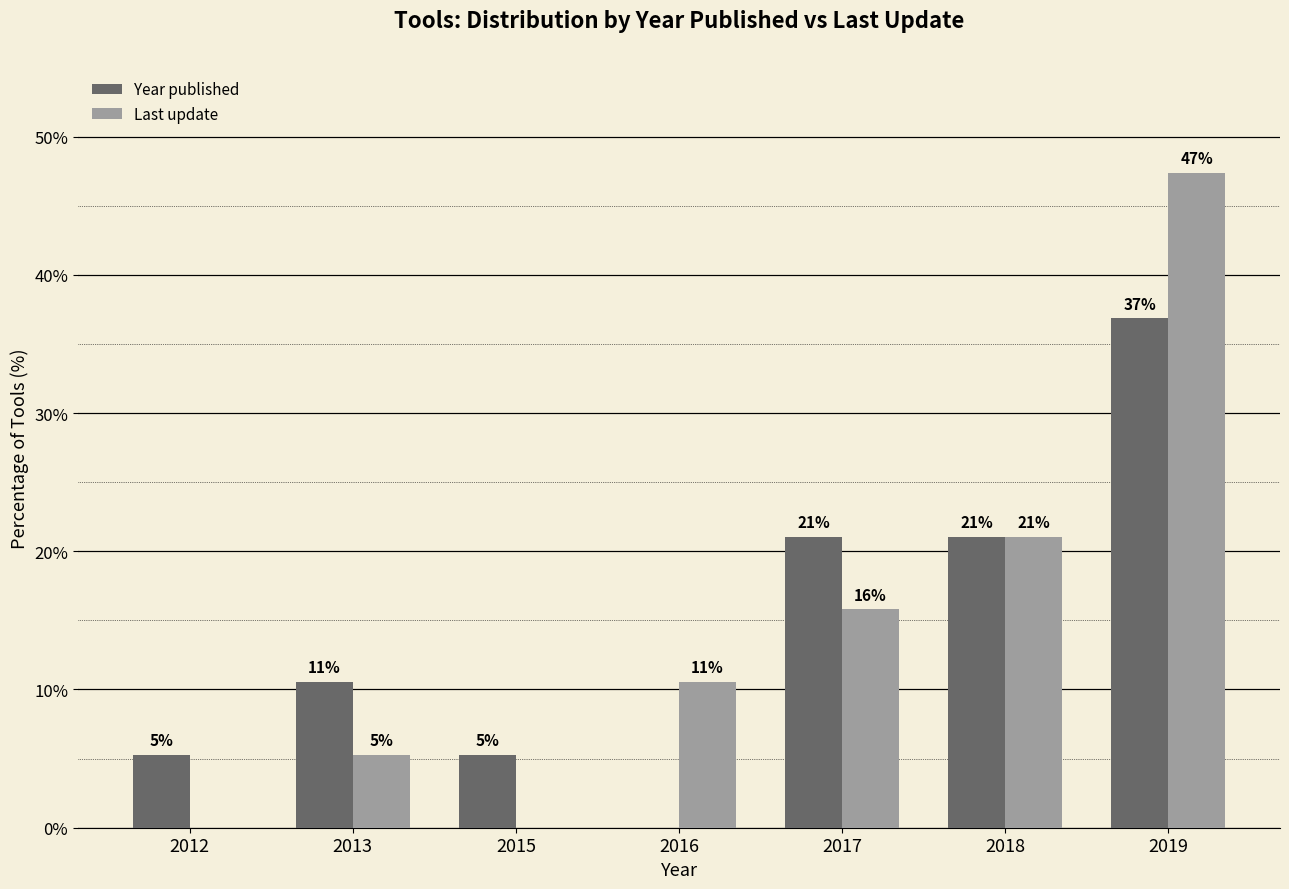

At which label does Last update reach its peak?

2019